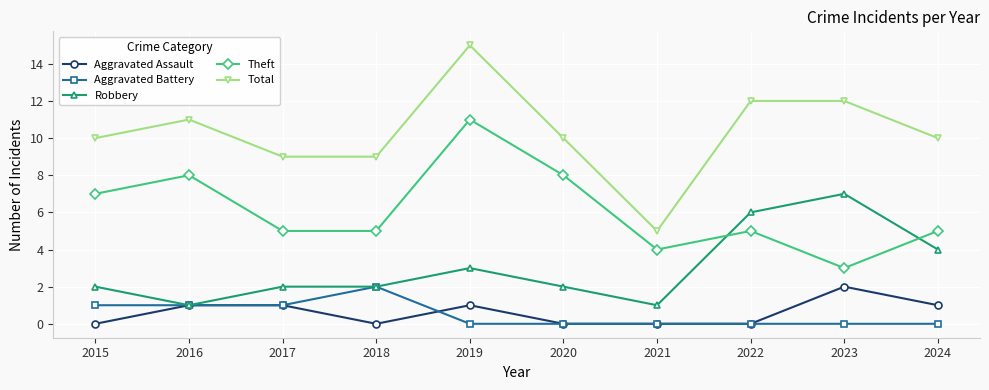

Rank the series at 2024 from lowest to highest value.

Aggravated Battery, Aggravated Assault, Robbery, Theft, Total